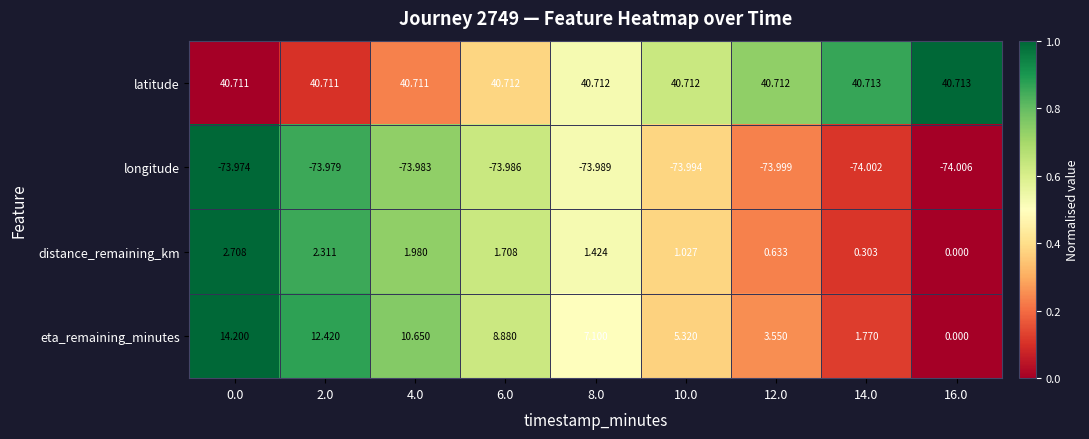

Count the number of categories in the chart.

9